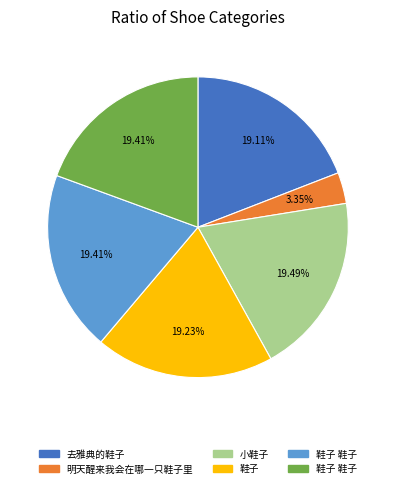

Is there any slice that represents more than half of the pie?

No